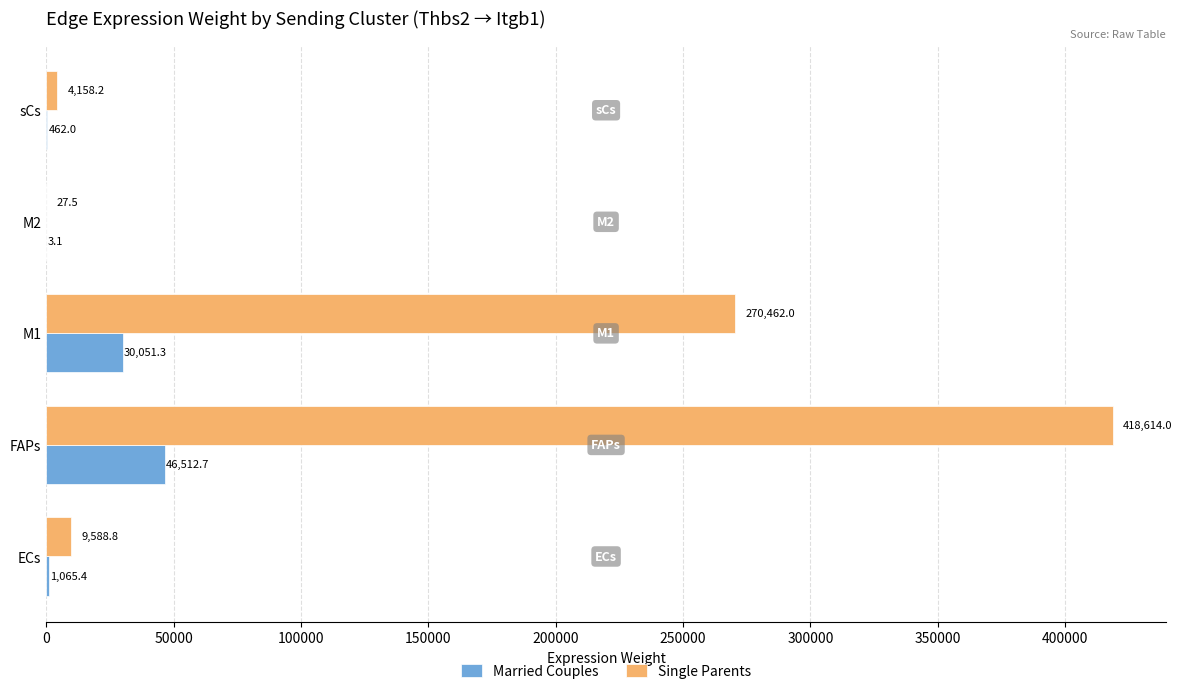

The Married Couples series shows 1065.4 at ECs. True or false?

True